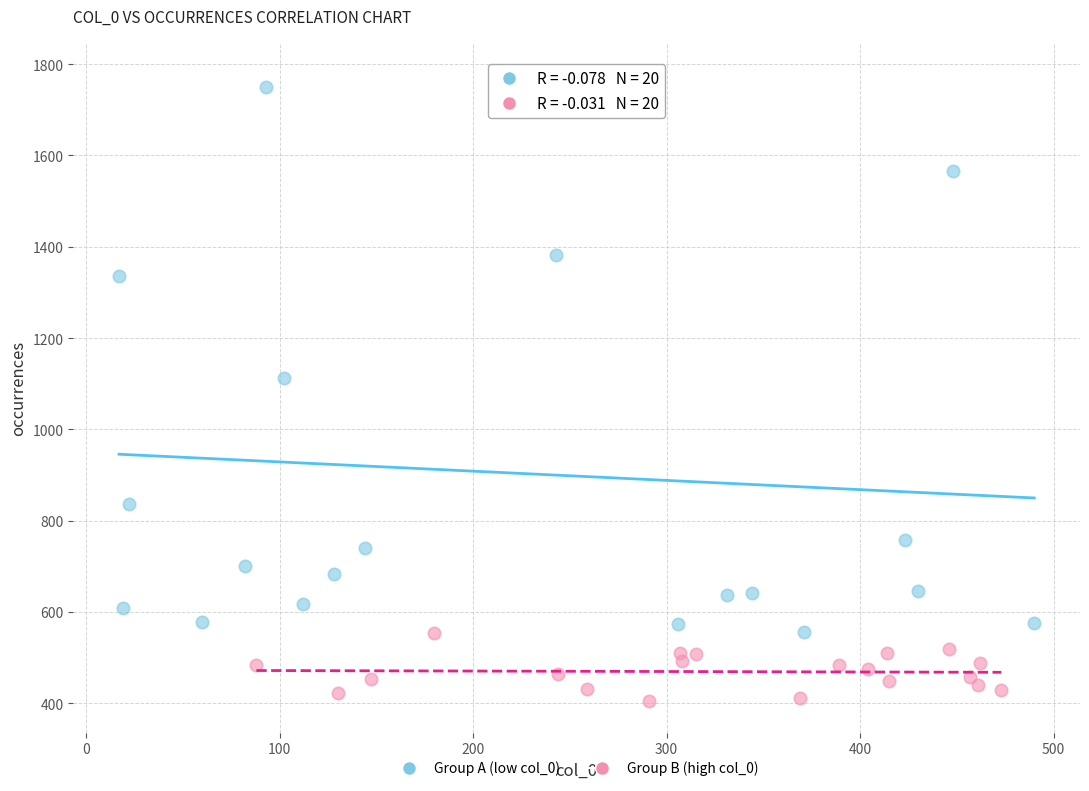

What are all the series names shown in the legend?

Group A (low col_0), Group B (high col_0)